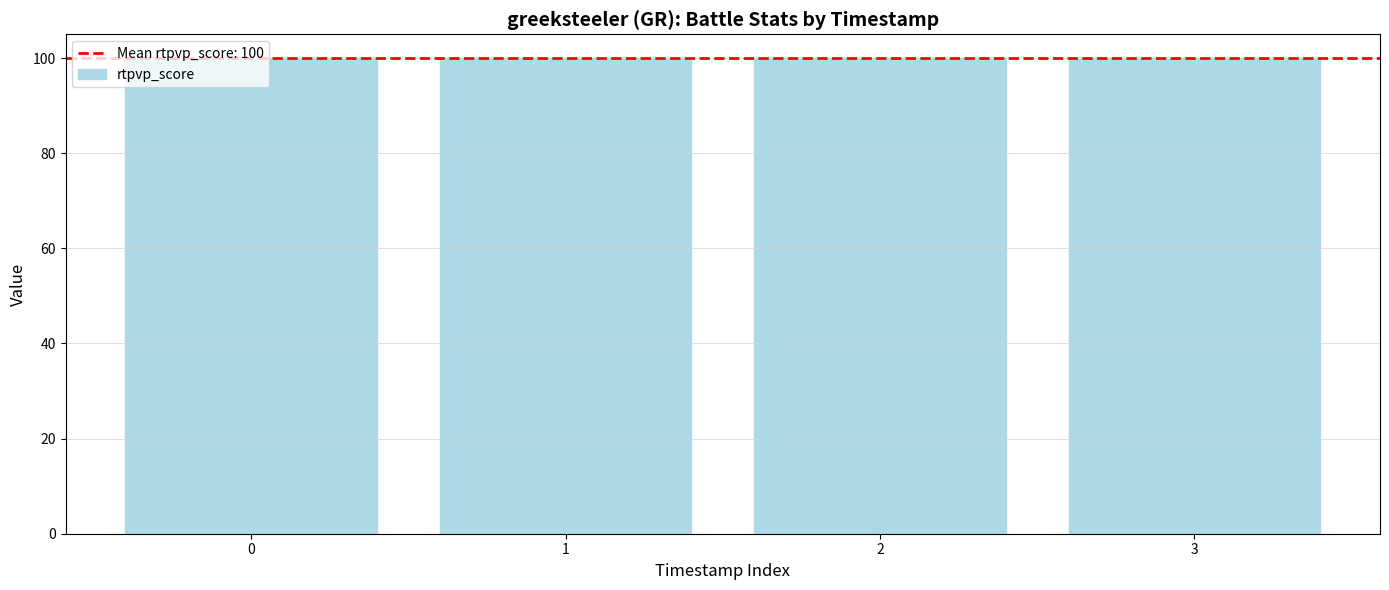

Does the chart contain any negative values?

No